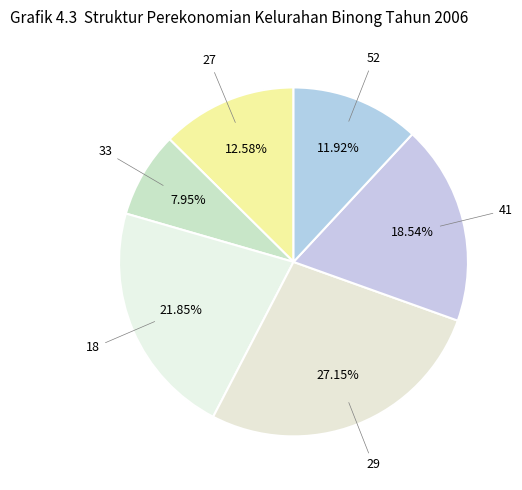

What portion of the pie excludes 41?

81.5%